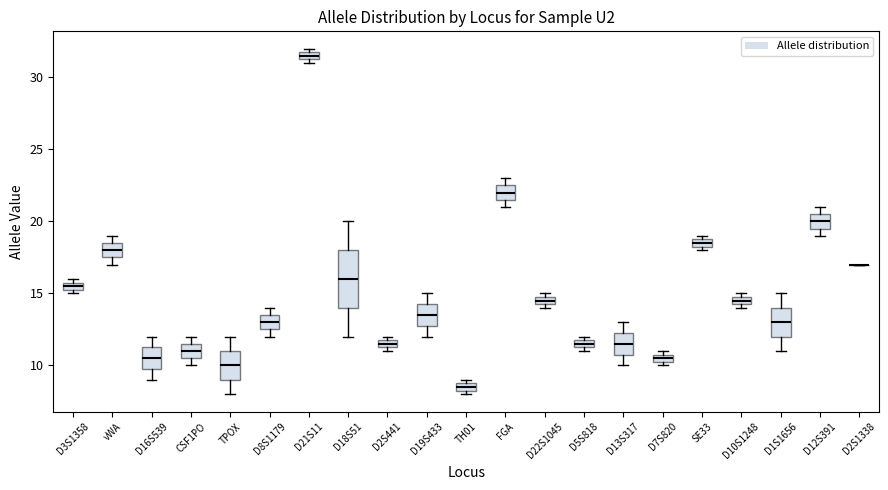

Where does the median line of the box for D13S317 sit on the y-axis? The values are not printed on the chart, so give them approximately, as read against the axis.

11.5